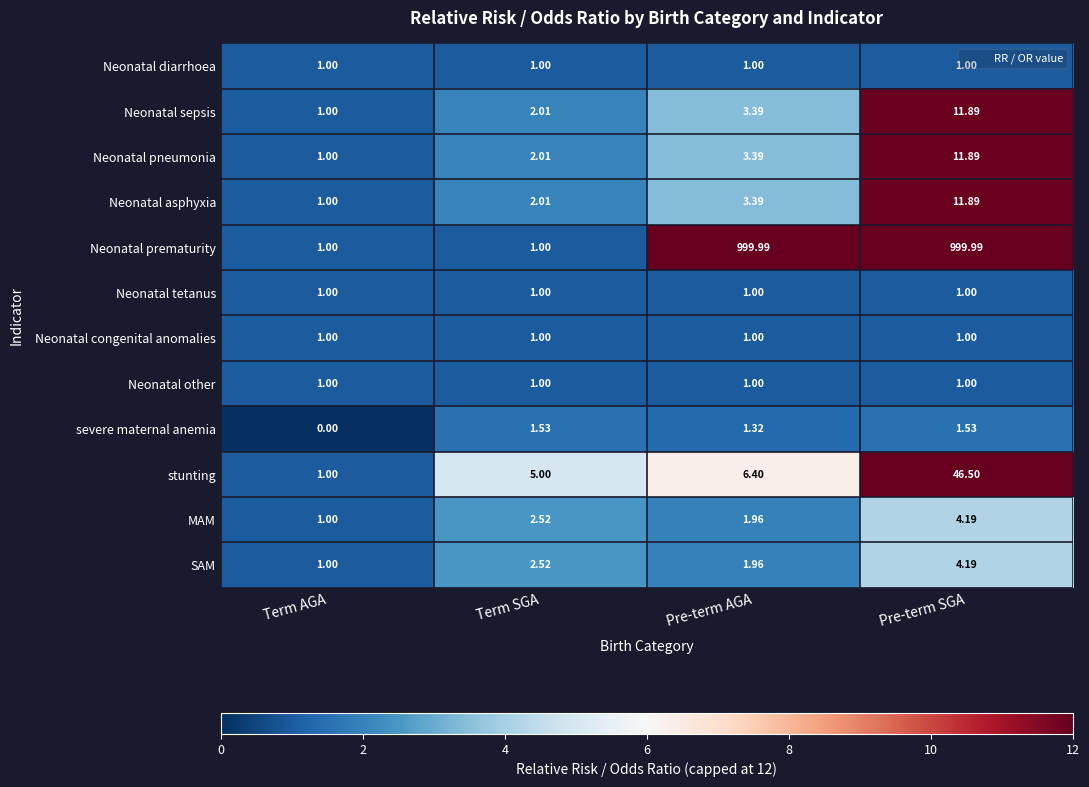

Which label corresponds to the smallest value in the chart?

Term AGA